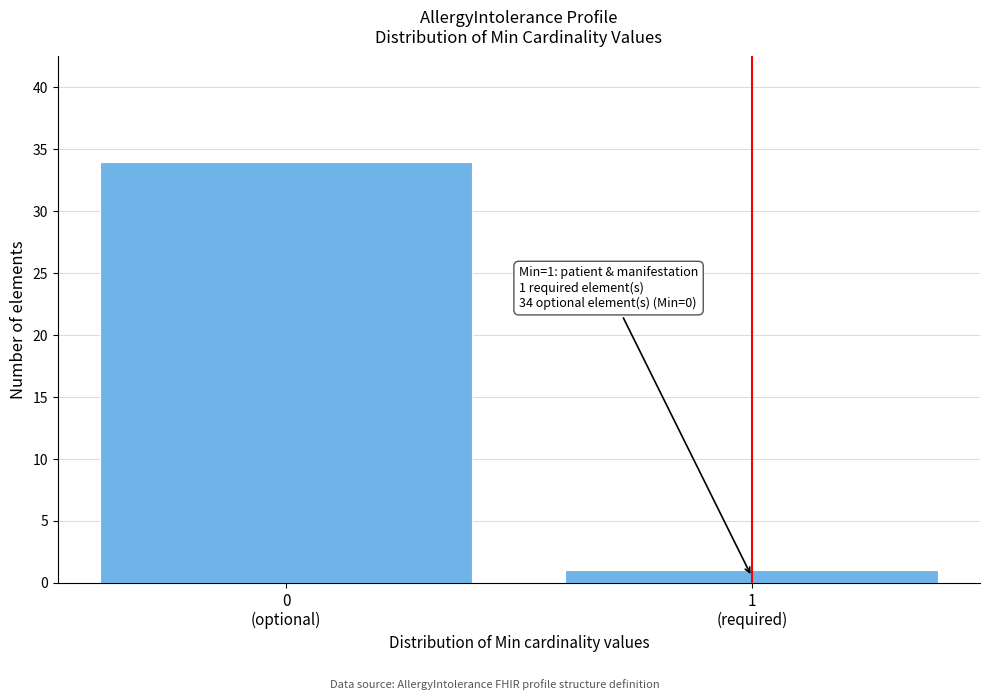

Reading right to left, transcribe all the data shown in this chart.

1	34